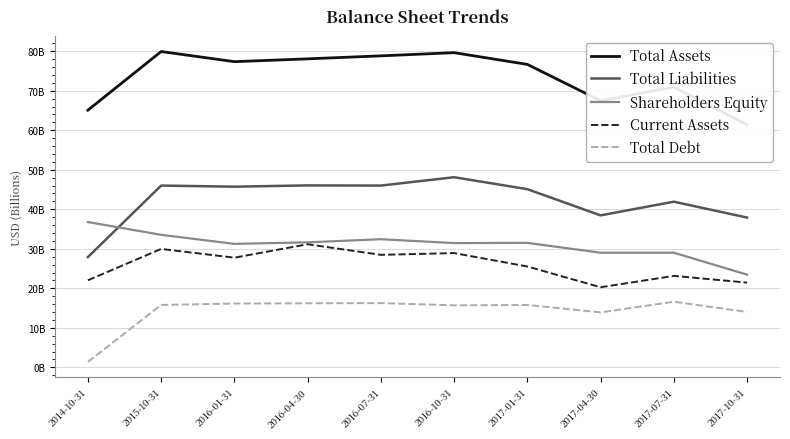

Where is the first local maximum for Shareholders Equity?

2016-07-31